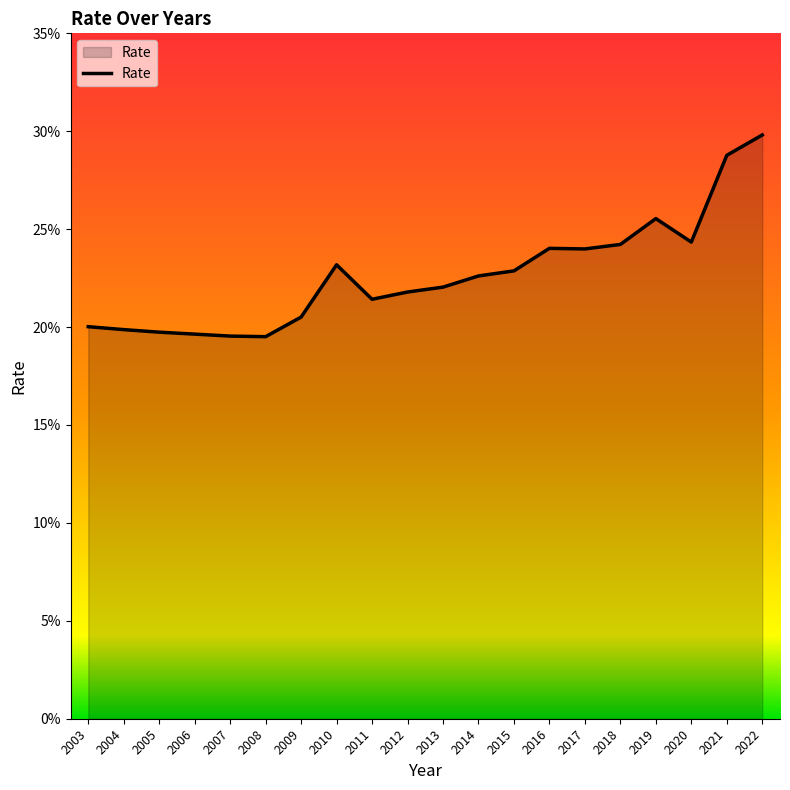

Which category has the highest value across all series?

2022